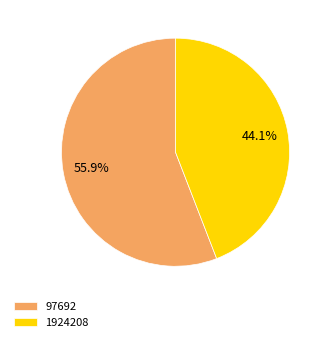

Does 97692 represent more than half of the total?

Yes